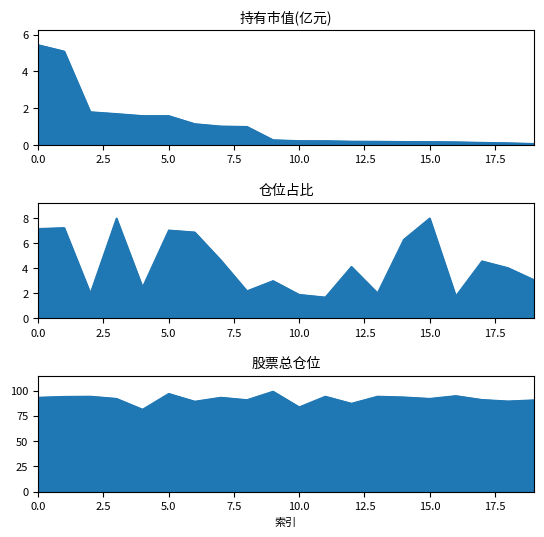

How many lines are shown in the chart?

3